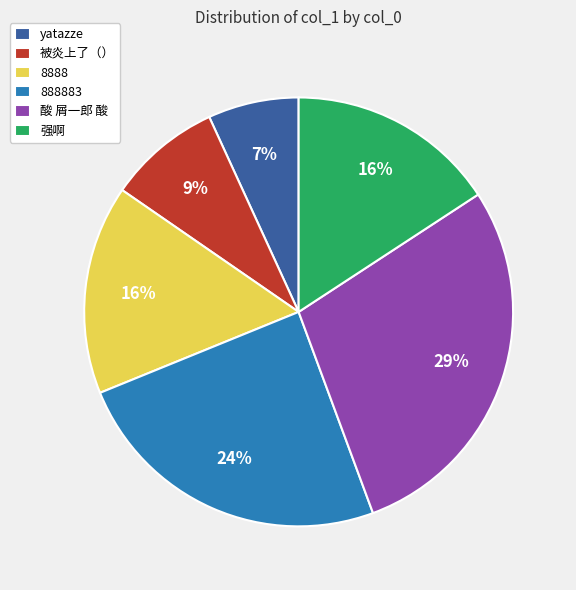

How many segments does this pie chart have?

6